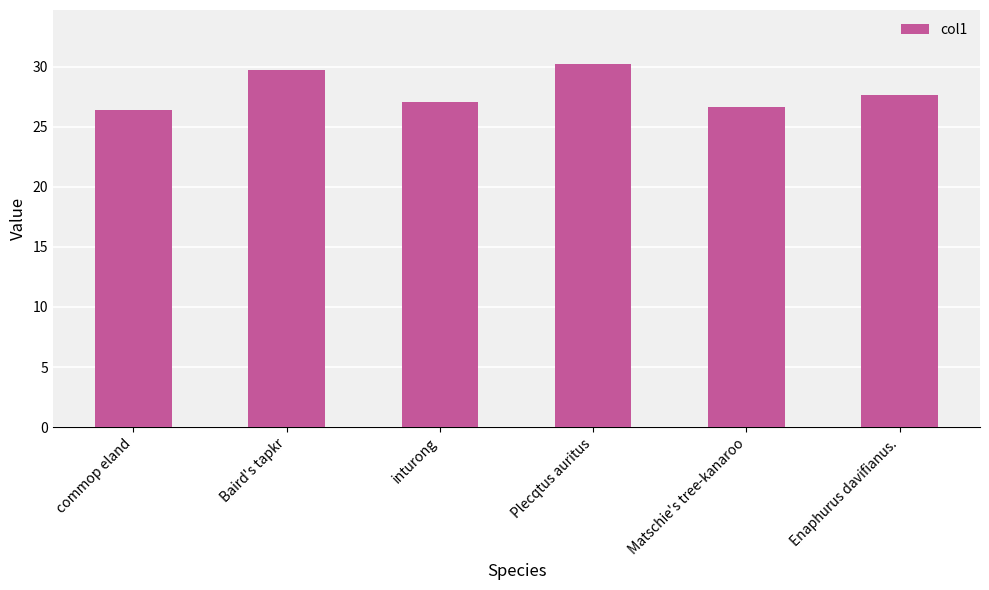

How many distinct data groups are displayed?

1